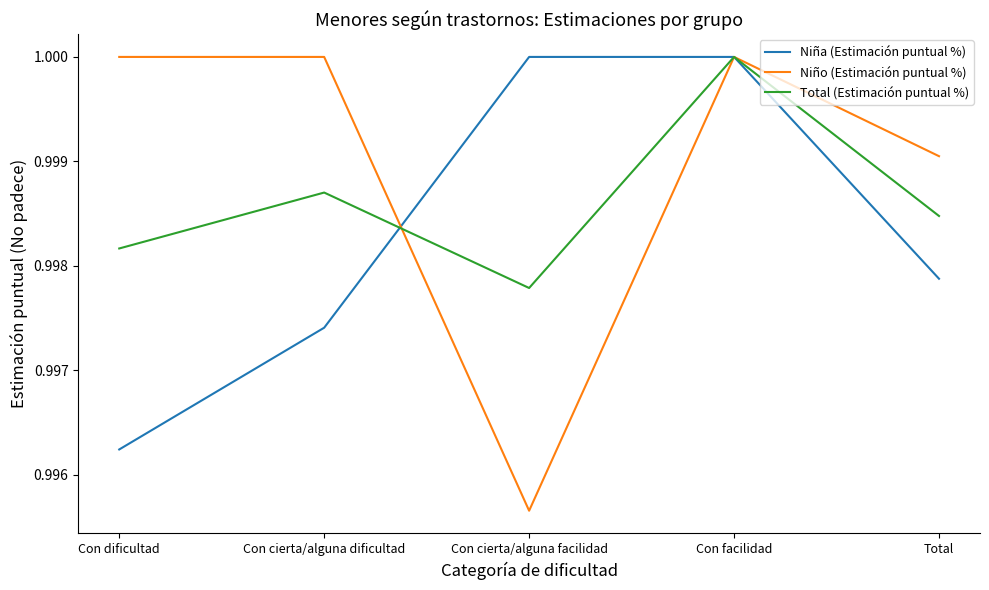

Rank the series at Con cierta/alguna facilidad from lowest to highest value.

Niño (Estimación puntual %), Total (Estimación puntual %), Niña (Estimación puntual %)